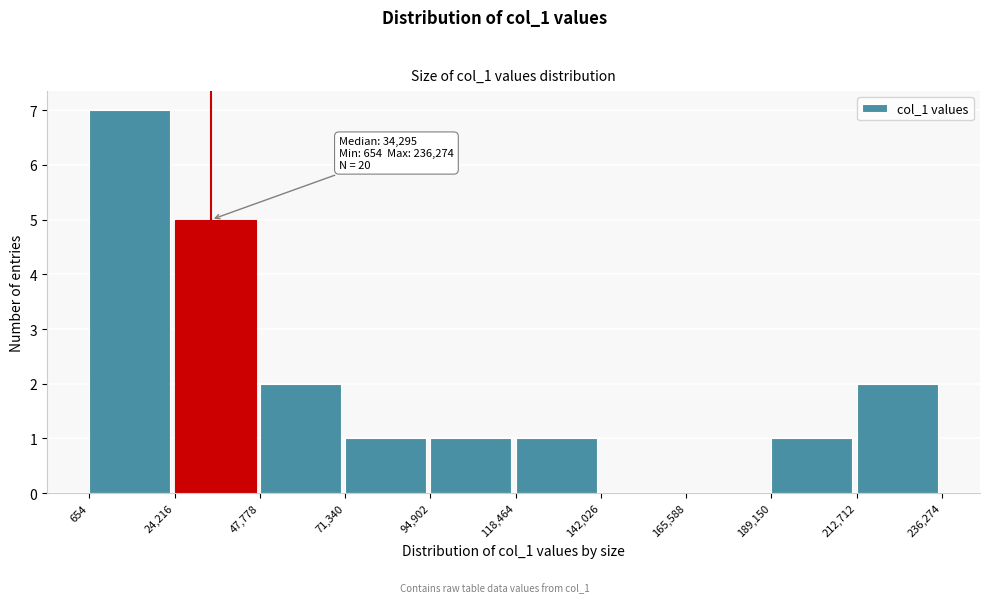

Which range on the x-axis has the tallest bar?

654 to 24,216